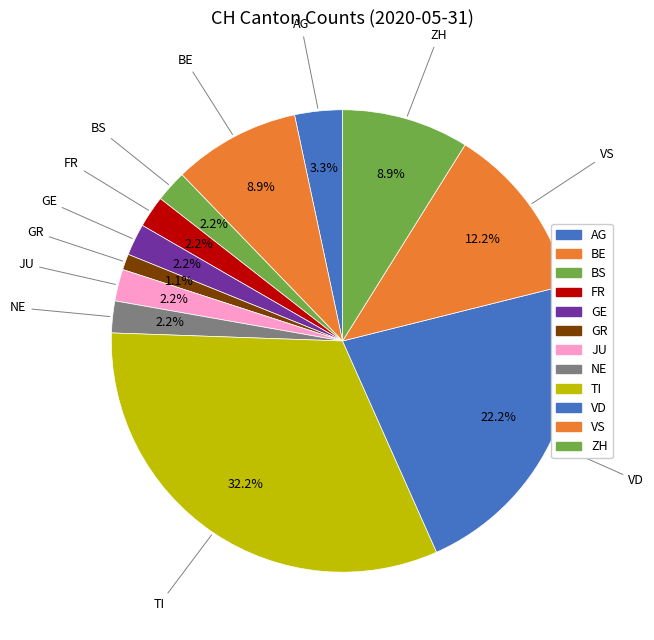

Count the number of slices in the pie.

12